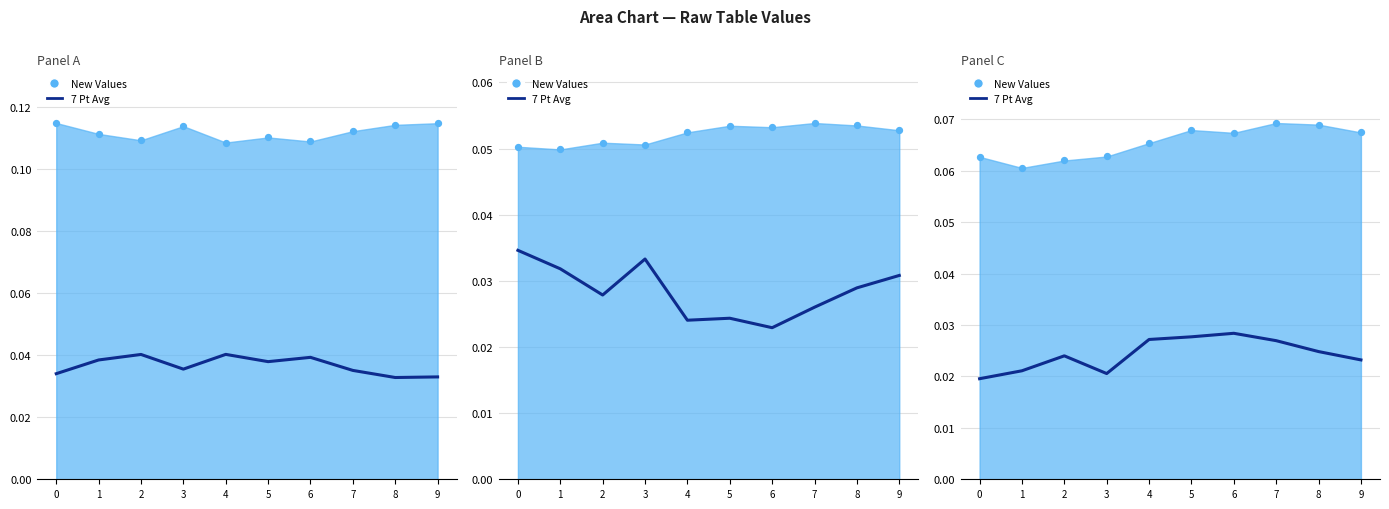

Between 0 and 4, which is larger?

4